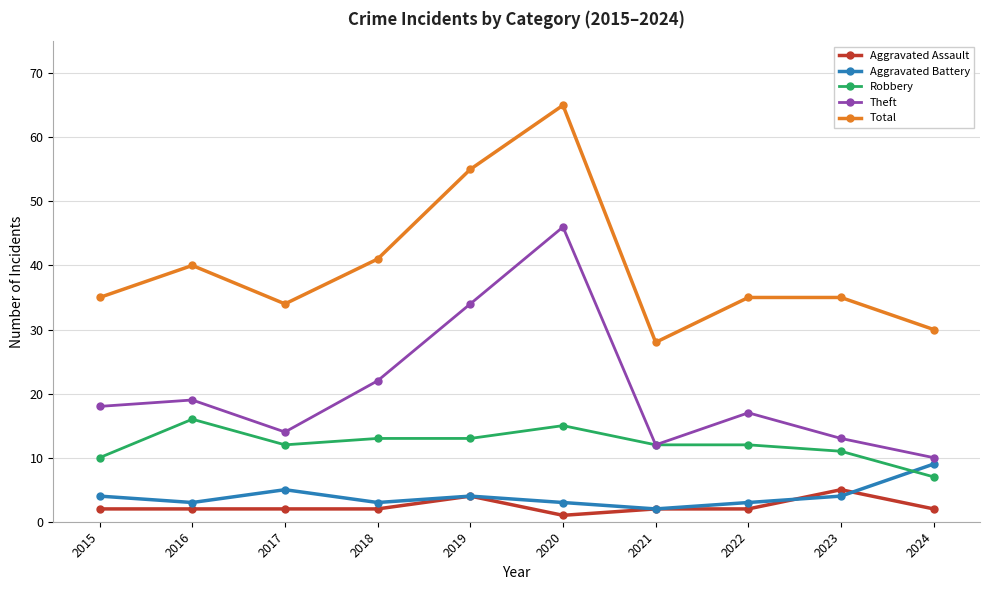

Is the value of Aggravated Battery at 2018 greater than the value of Robbery at 2023?

No